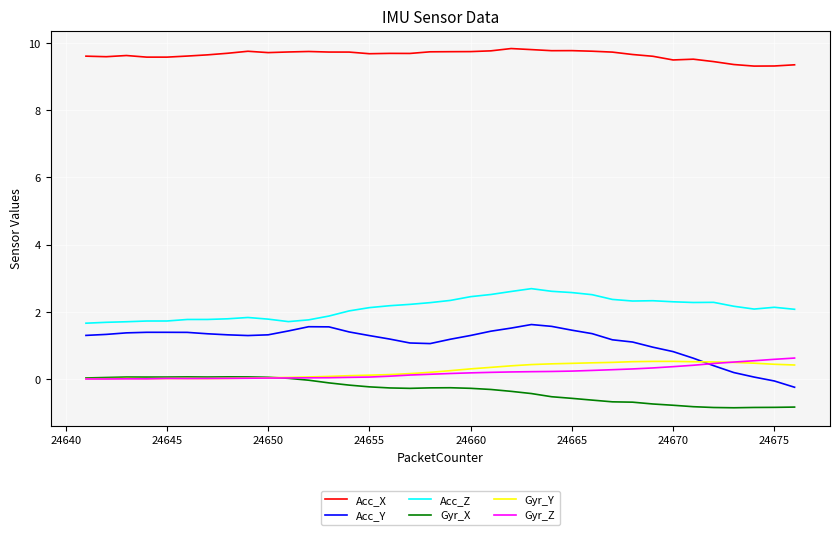

Which series has the largest total across all categories?

Acc_X